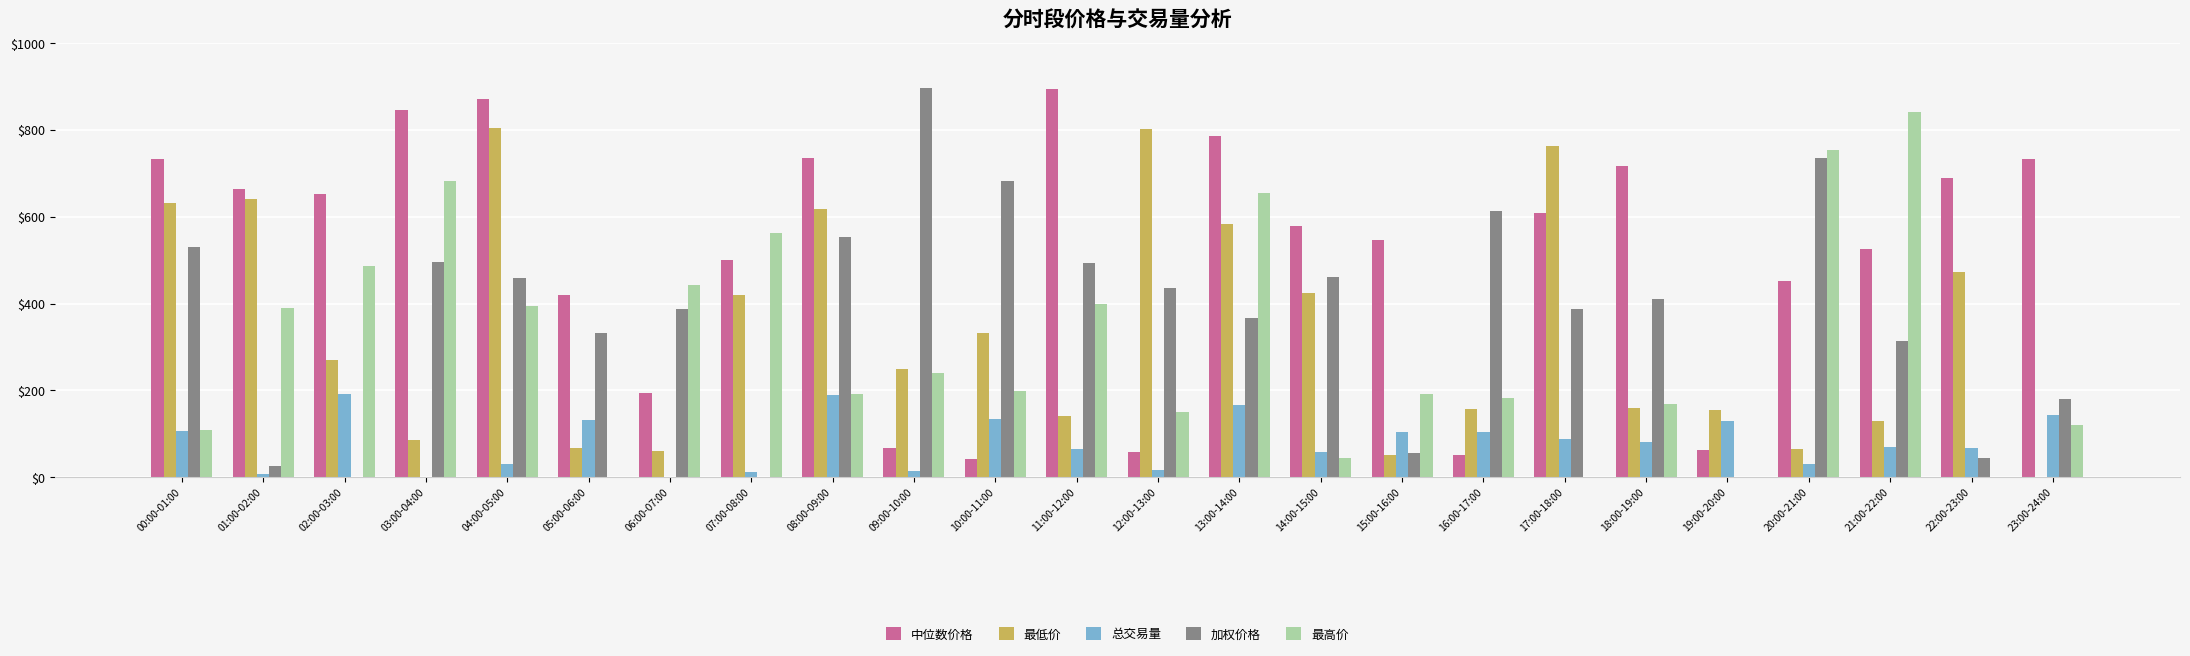

Between 04:00-05:00 and 16:00-17:00, which series saw the biggest shift?

中位数价格